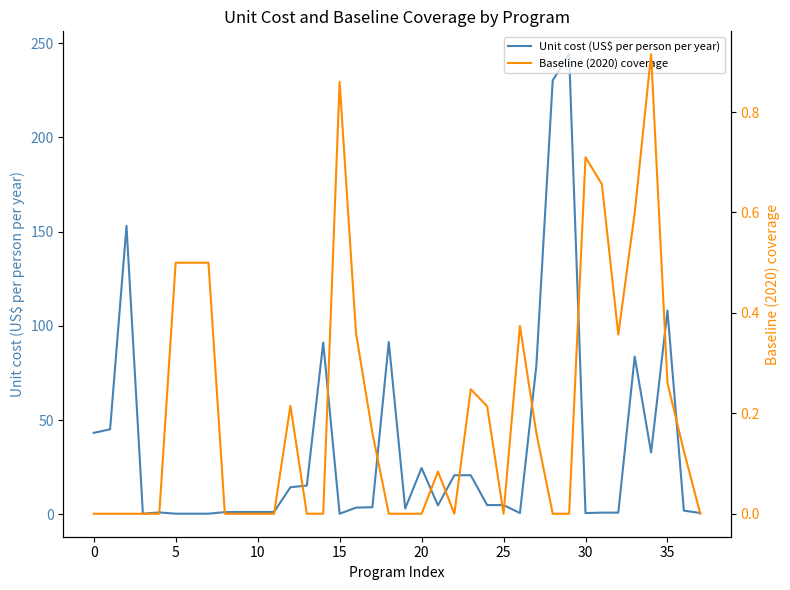

Reading left to right, extract all data points from this chart.

Unit cost (US$ per person per year): 43.2	45.1	153.0	0.4	1.1	0.4	0.4	0.4	1.2	1.3	1.3	1.3	14.4	15.3	91.2	0.4	3.6	3.8	91.5	3.1	24.6	4.8	20.8	20.8	4.9	5.0	0.7	78.8	230.2	244.0	0.7	0.9	0.9	83.7	32.9	108.1	2.0	0.8
Baseline (2020) coverage: 0.0	0.0	0.0	0.0	0.0	0.5	0.5	0.5	0.0	0.0	0.0	0.0	0.2	0.0	0.0	0.9	0.4	0.2	0.0	0.0	0.0	0.1	0.0	0.2	0.2	0.0	0.4	0.2	0.0	0.0	0.7	0.7	0.4	0.6	0.9	0.3	0.1	0.0